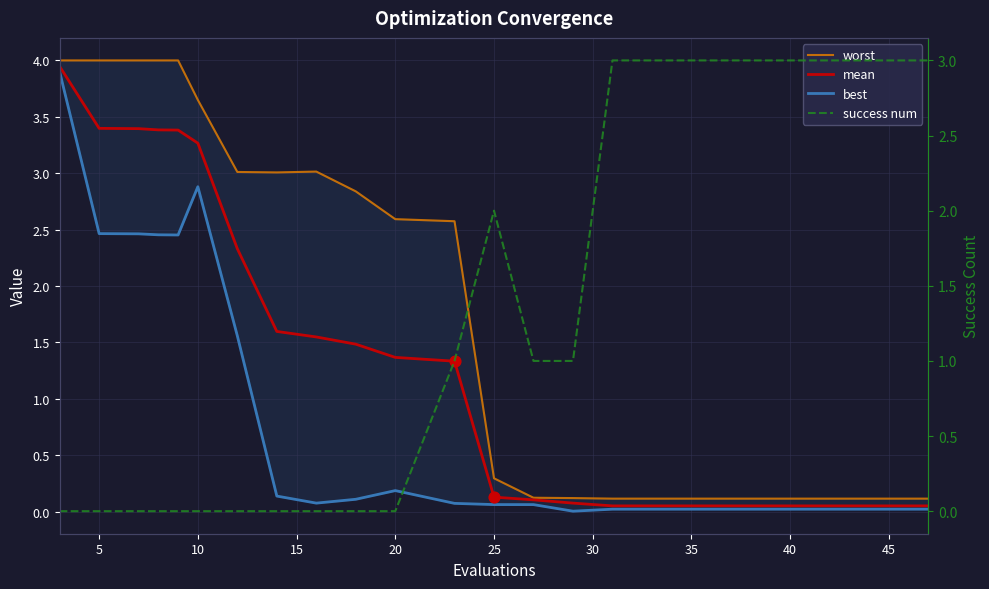

Which series has the largest total across all categories?

worst